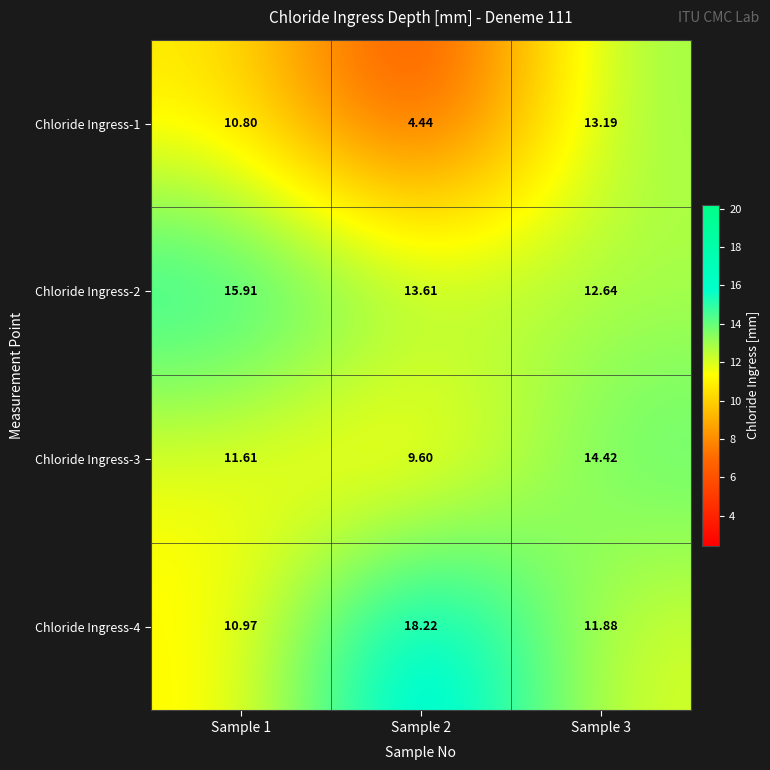

Is the value of Chloride Ingress-4 at Sample 3 greater than the value of Chloride Ingress-1 at Sample 2?

Yes